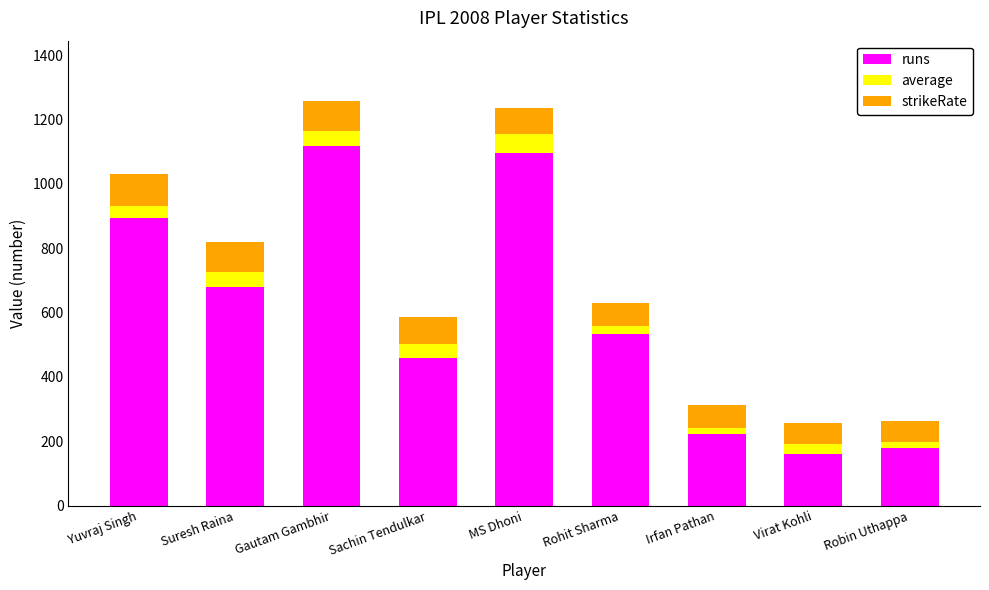

How many categories are shown in the chart?

9